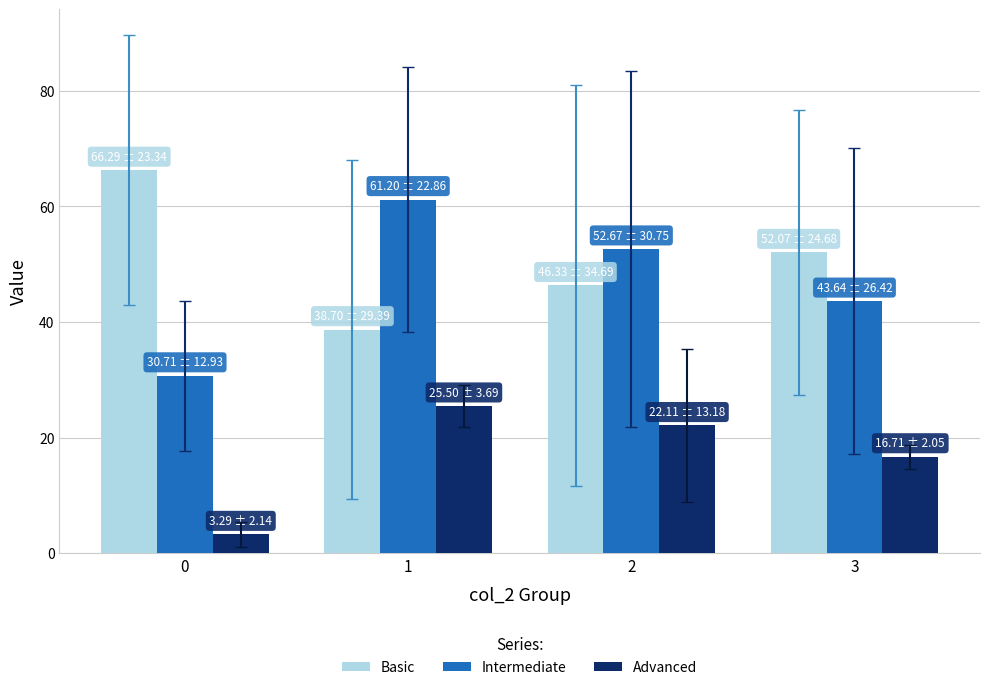

What is the total value across all series at 1?

125.4